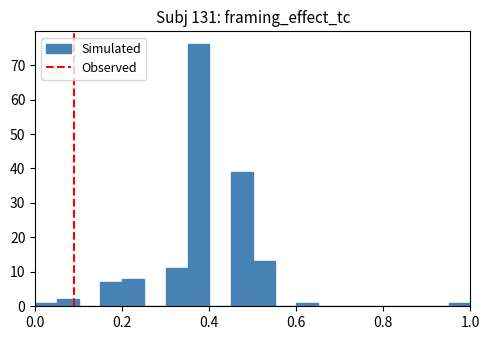

Around what value on the x-axis is the tallest bar? Give the approximate position of its centre, as read against the axis.

0.38